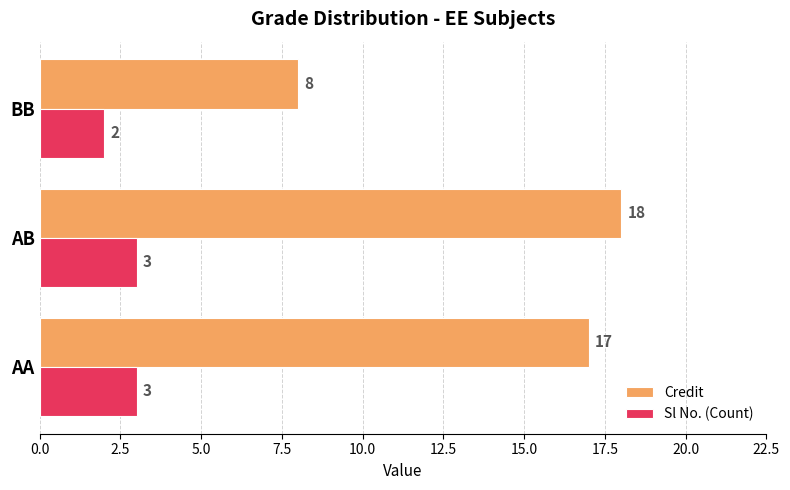

What is the minimum value shown in the chart?

2